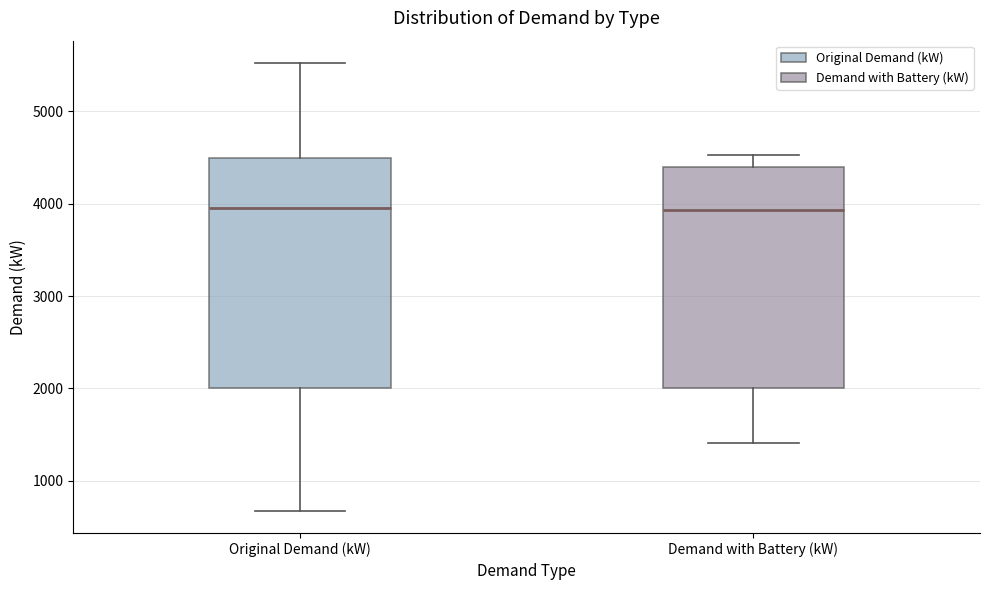

Reading left to right, read every box against the y-axis: the position of its median line, the range the box covers, and the ends of its whiskers. The values are not printed on the chart, so give them approximately, as read against the axis.

Original Demand (kW): median 4000, box 2000 to 4500, whiskers 700 to 5500
Demand with Battery (kW): median 3900, box 2000 to 4400, whiskers 1400 to 4500